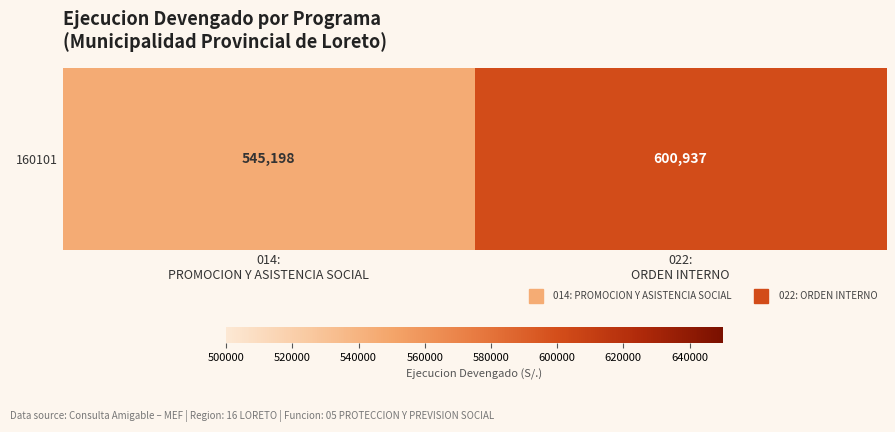

Count the values in the range 545198 to 600937.

2